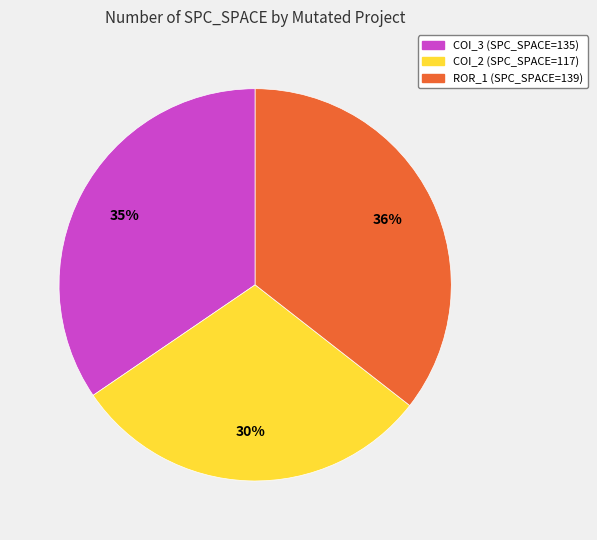

Is there a majority slice in this chart?

No